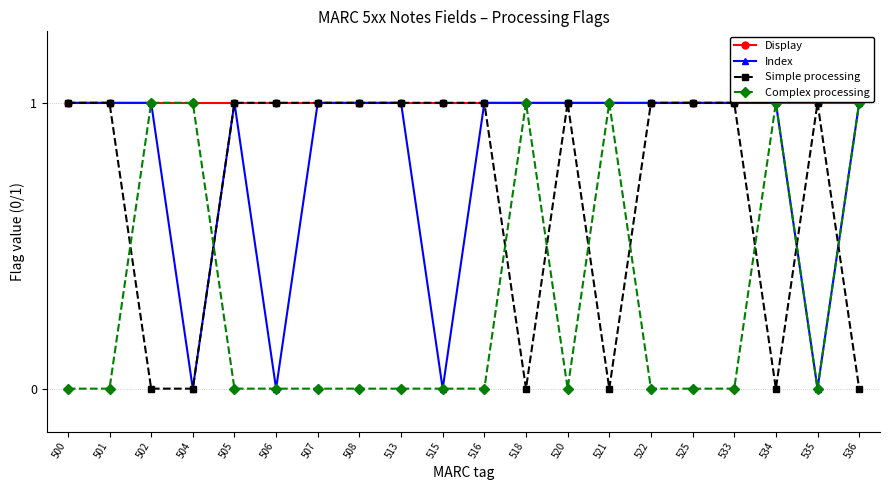

What is the average value of the Index series?

1